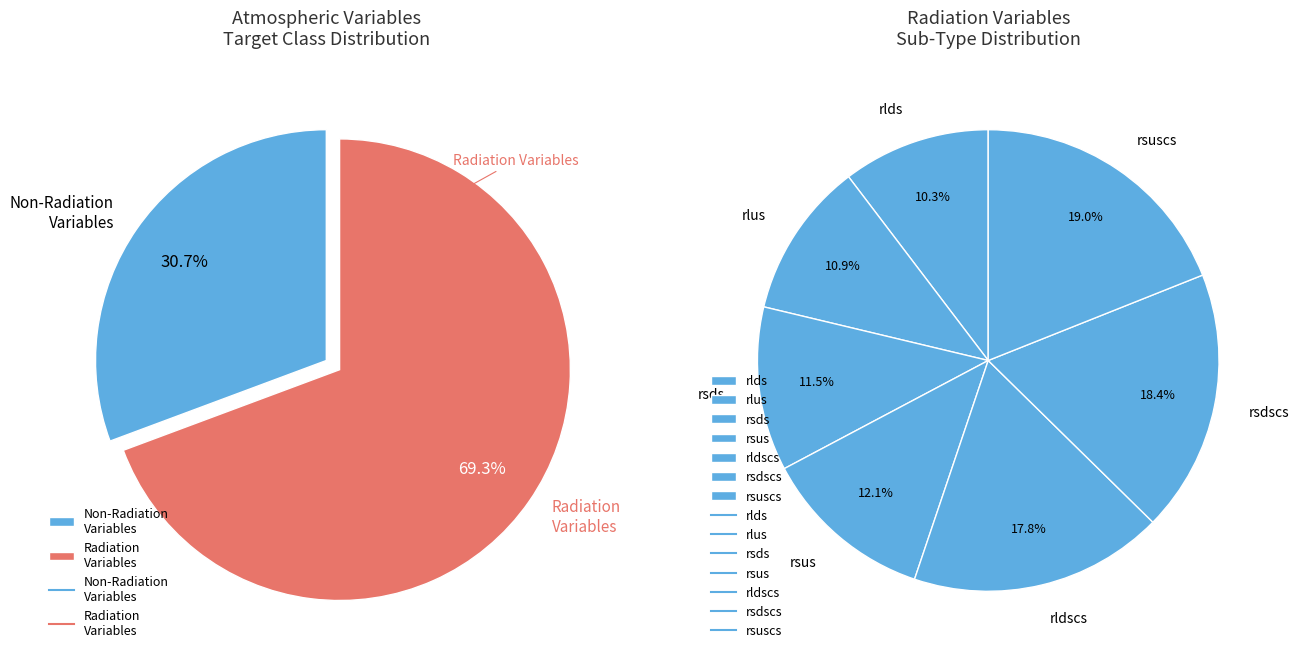

What is the change in value from Surface Upwelling Longwave Radiation to Surface Downwelling Shortwave Radiation?

+1